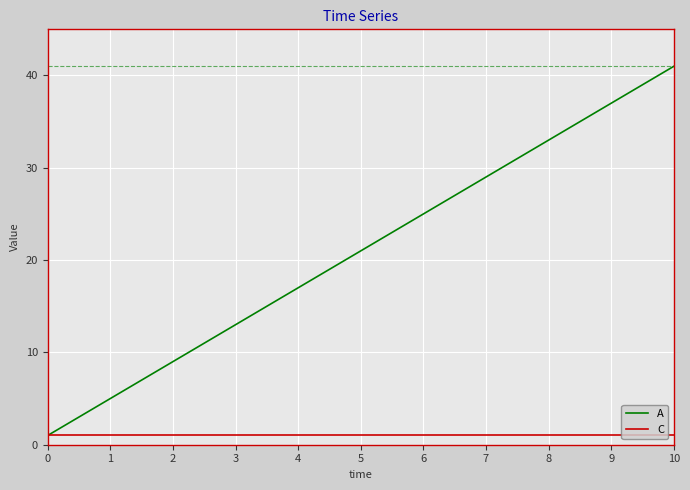

What is the smallest value displayed?

1